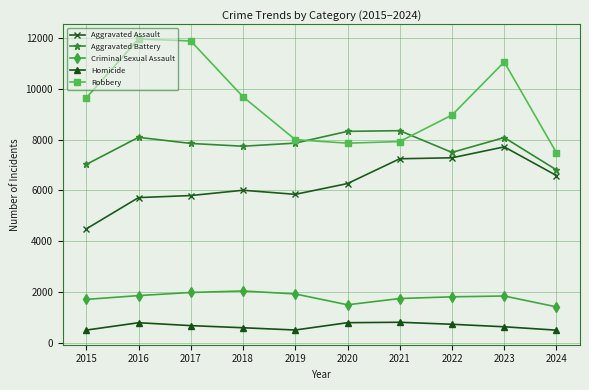

Where is the first local maximum for Homicide?

2016